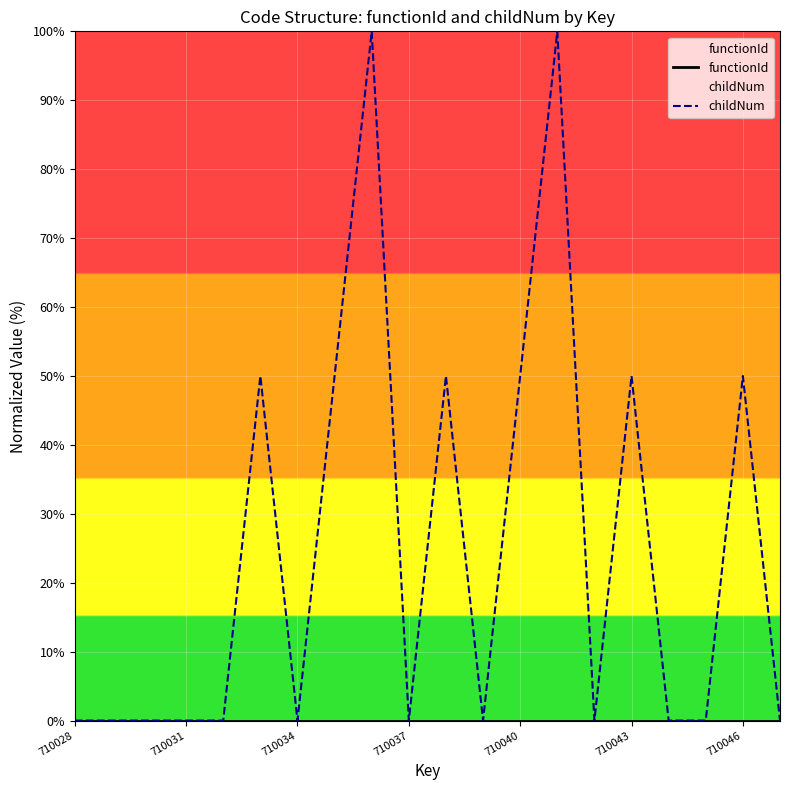

At how many categories does at least one series exceed 58?

2